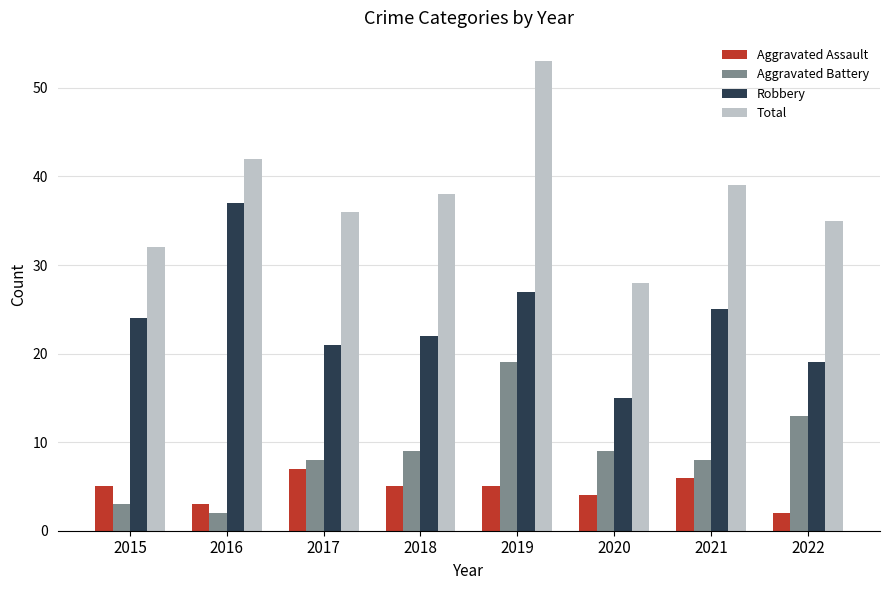

What is the average value of the Aggravated Assault series?

5